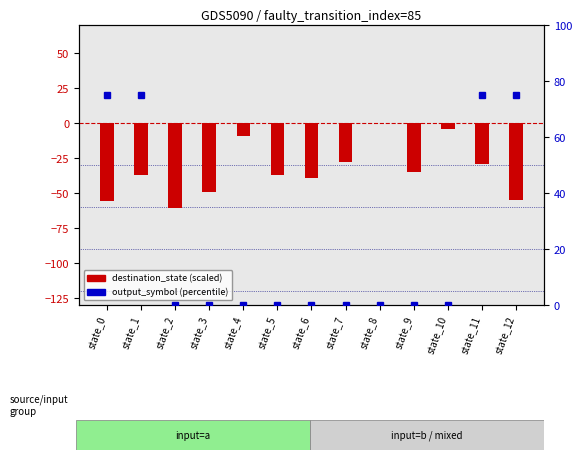

The value of destination_state (scaled) at state_0 is -56. True or false?

True